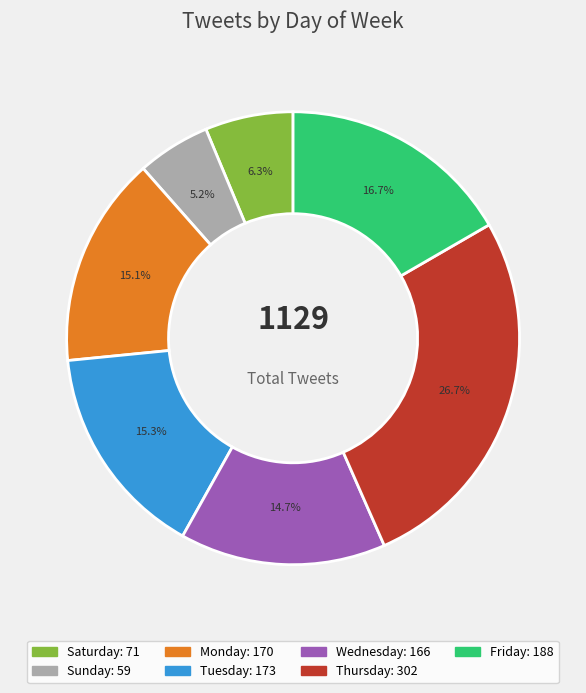

How many segments does this pie chart have?

7